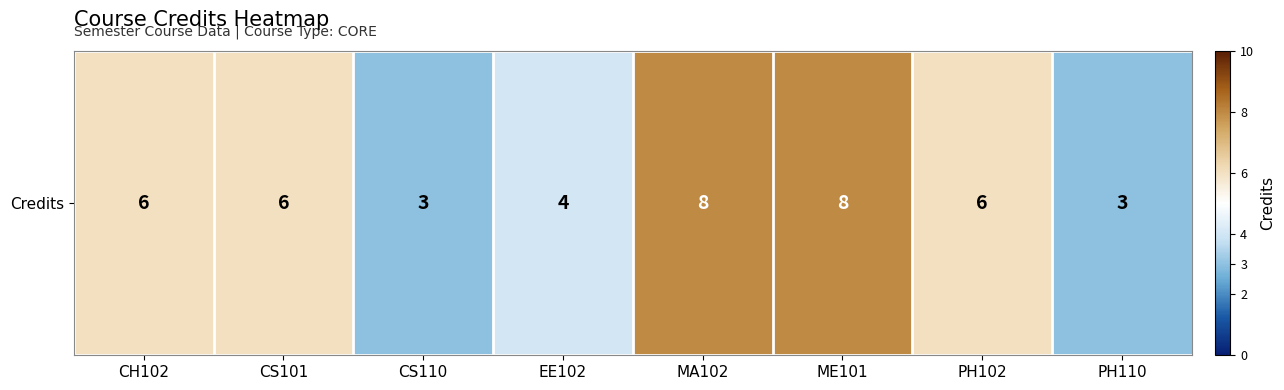

Reading left to right, extract all data points from this chart.

6	6	3	4	8	8	6	3